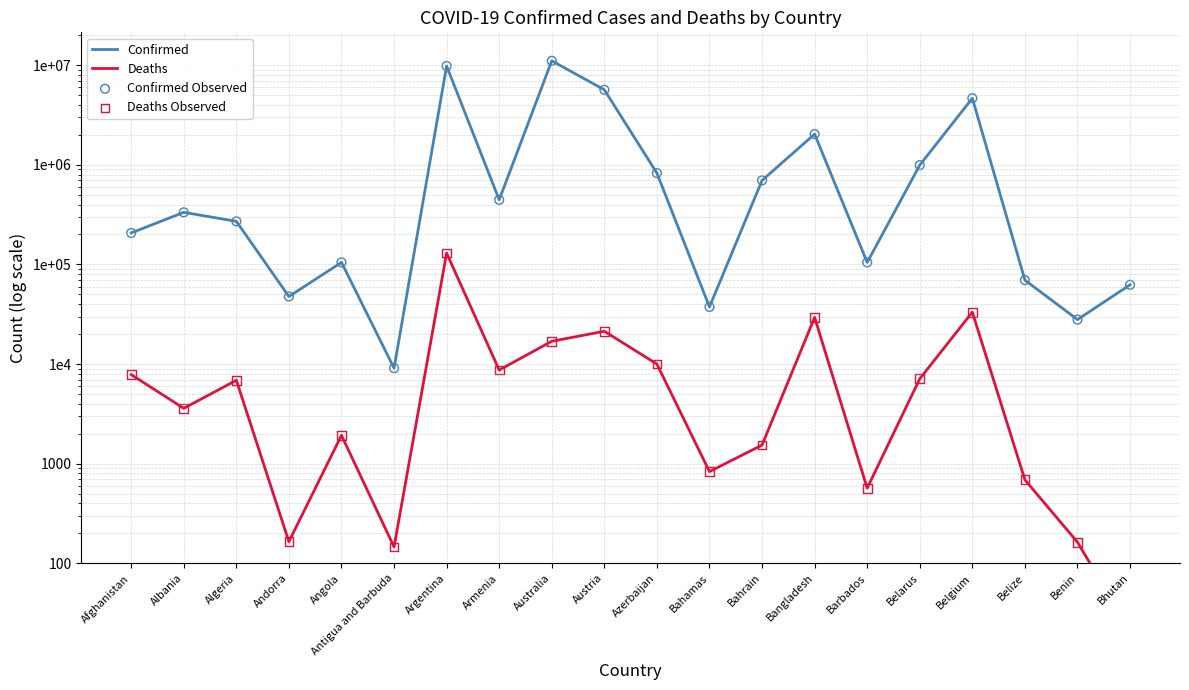

Which series has the largest total across all categories?

Confirmed